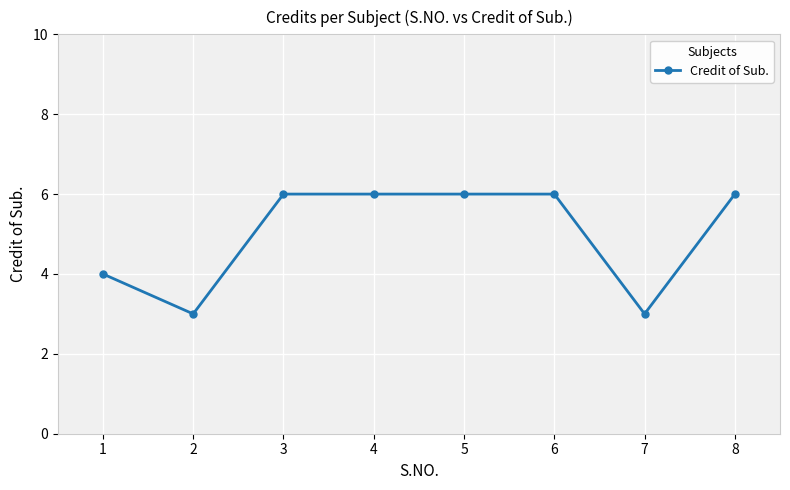

What is the greatest value displayed?

6